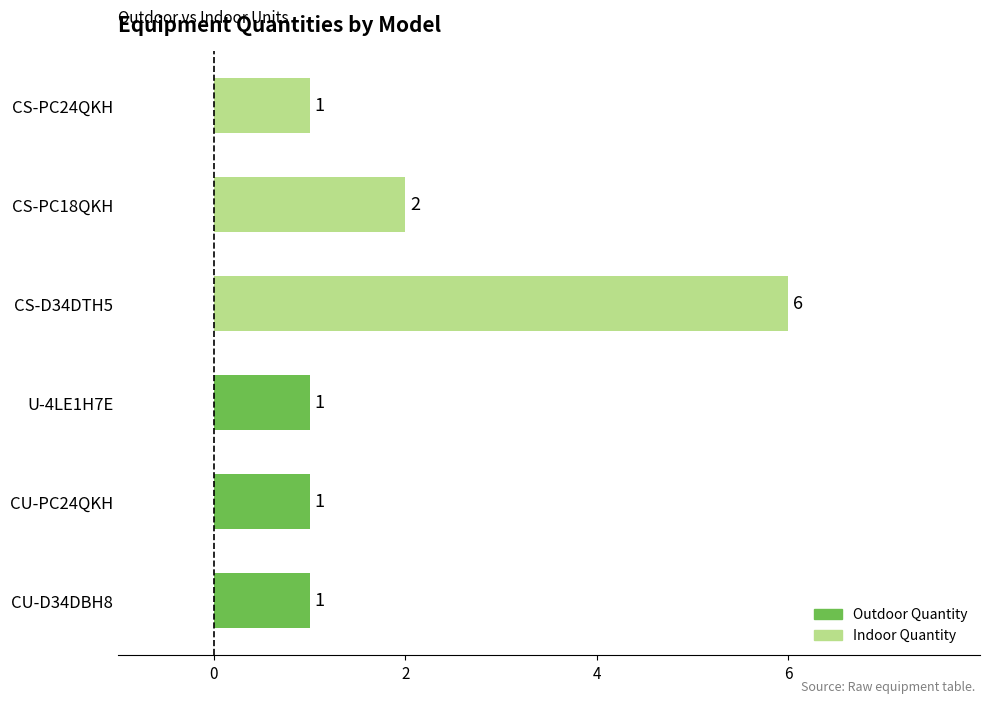

Approximately how many times larger is the value at CS-D34DTH5 compared to U-4LE1H7E?

6.0